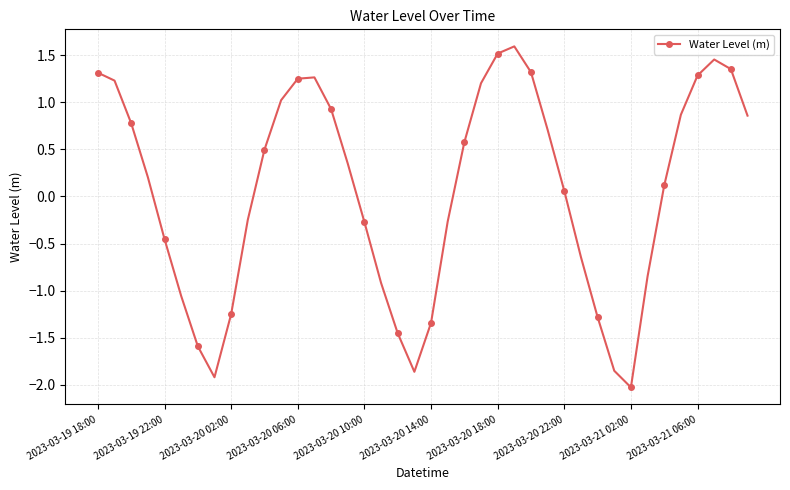

How many interior local peaks (higher than both neighbors) does the data have?

3